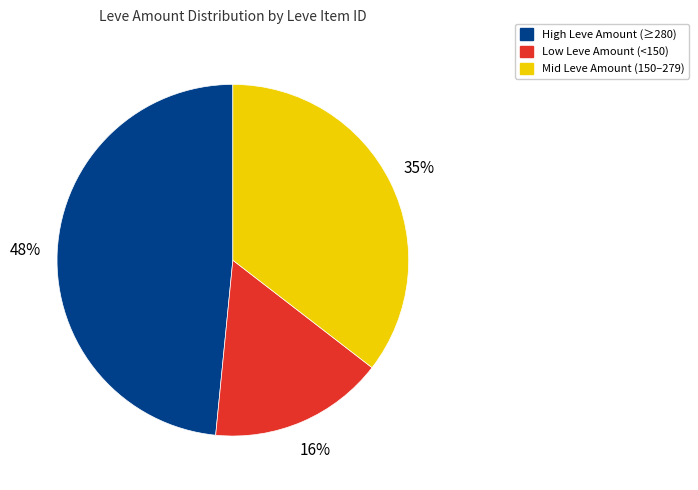

Is there a majority slice in this chart?

No